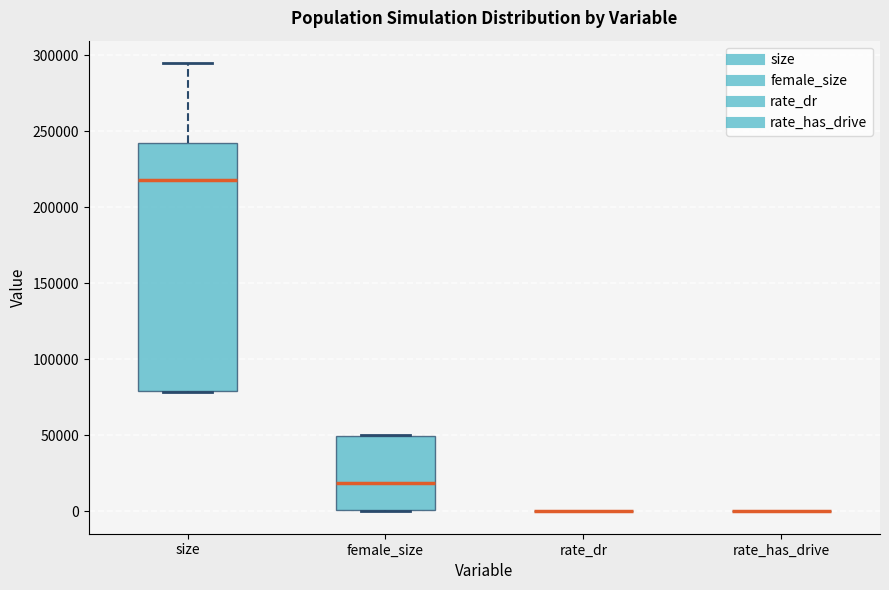

Reading left to right, transcribe this box plot: for each box, give where its median line is, the range the box spans, and where its two whiskers end, as read against the y-axis. The values are not printed on the chart, so give them approximately, as read against the axis.

size: median 220000, box 80000 to 245000, whiskers 80000 to 295000
female_size: median 20000, box 0 to 50000, whiskers 0 to 50000
rate_dr: box collapsed to a line at 0, whiskers 0 to 0
rate_has_drive: box collapsed to a line at 0, whiskers 0 to 0